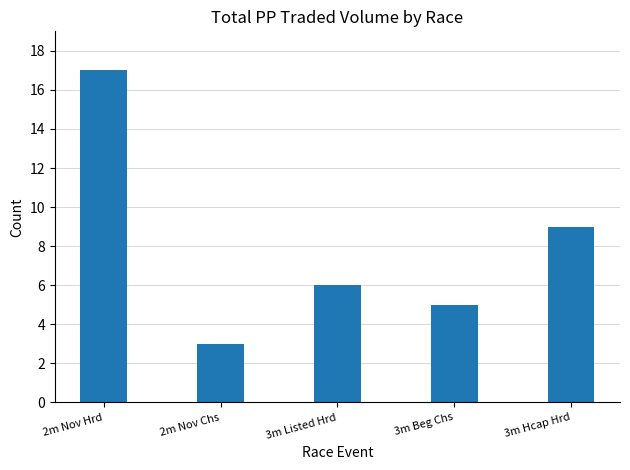

What is the average value?

8